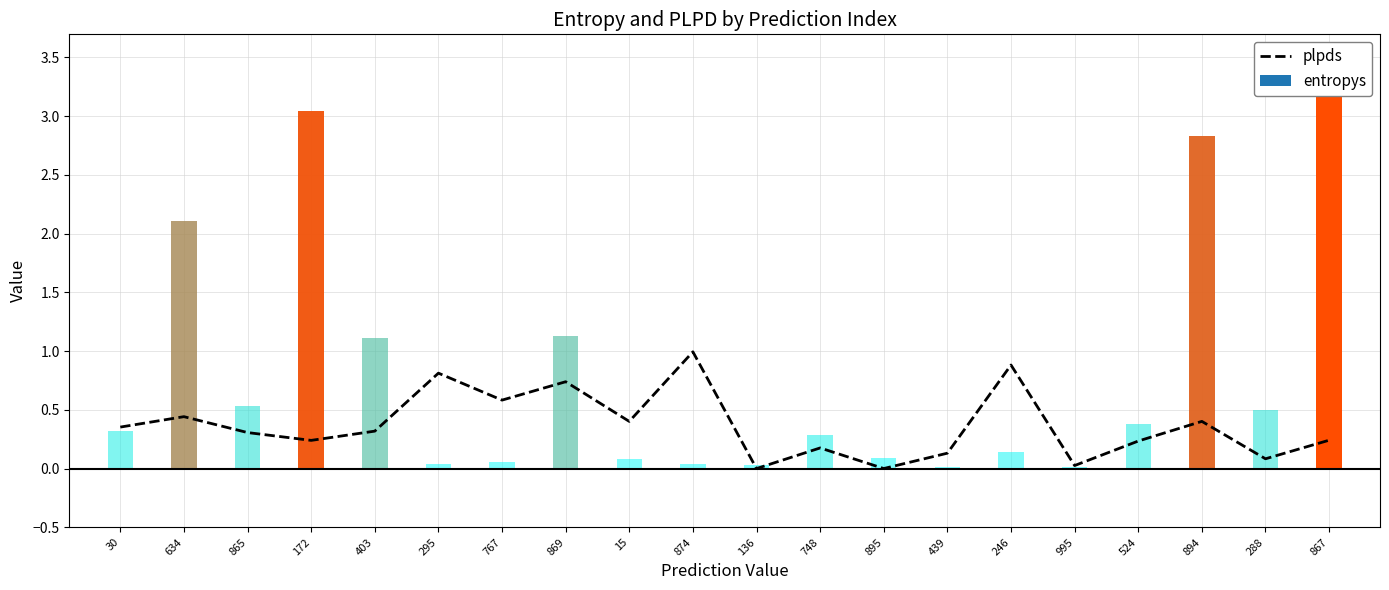

Reading left to right, extract all data points from this chart.

0.4	0.4	0.3	0.2	0.3	0.8	0.6	0.7	0.4	1.0	0.0	0.2	0.0	0.1	0.9	0.0	0.2	0.4	0.1	0.2